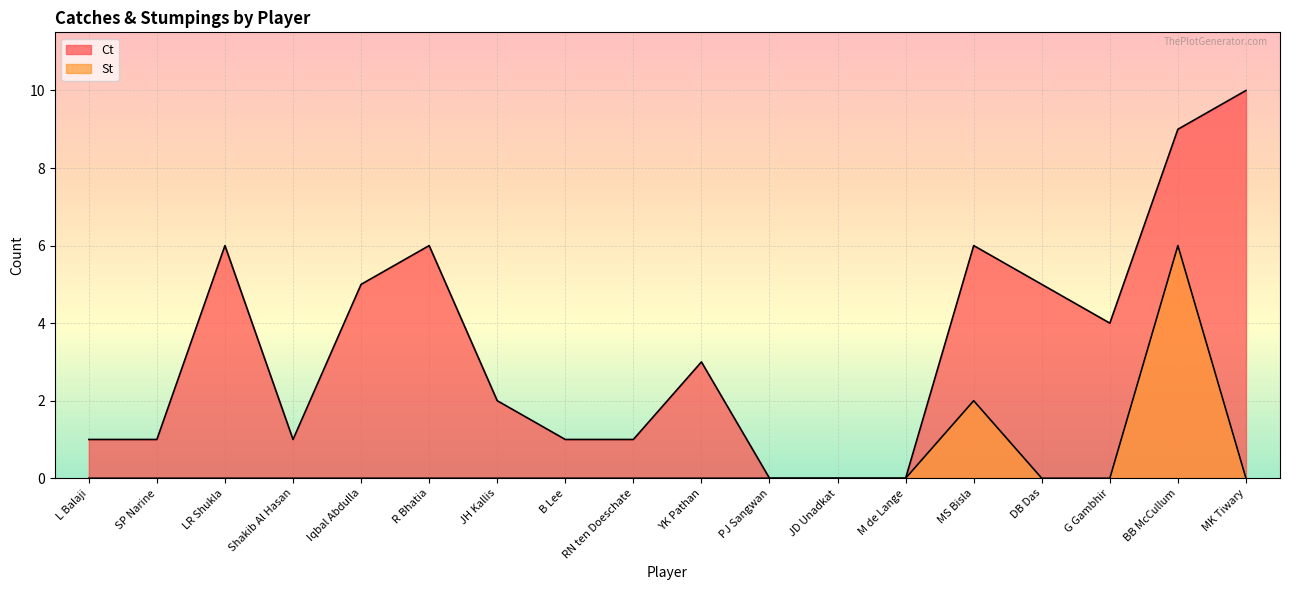

What is the maximum value shown in the chart?

10